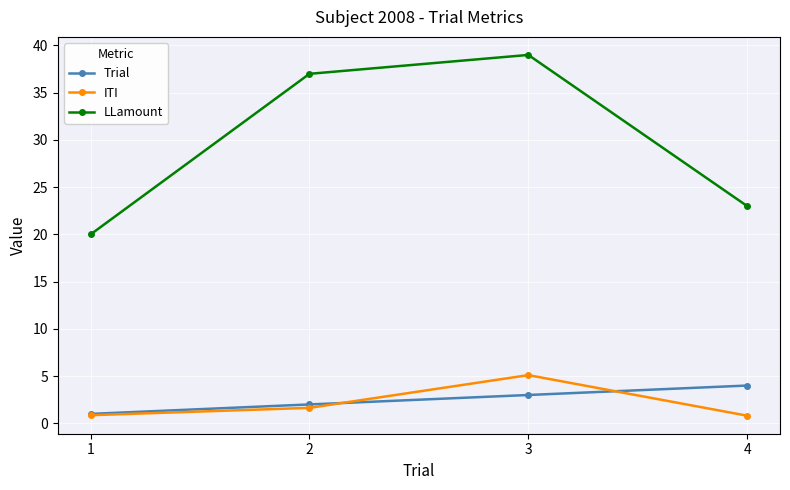

True or false: Trial has a value of 1.0 at 1.

True